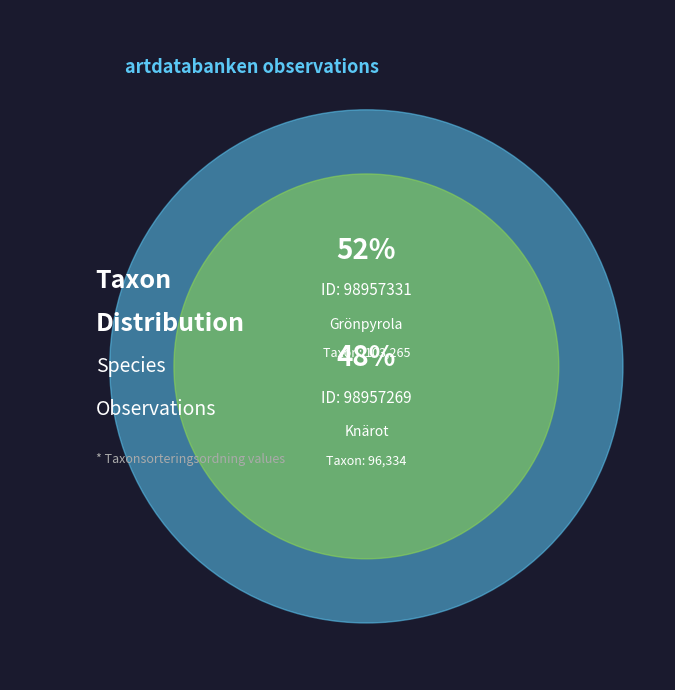

Is 98957331 the majority of the pie?

Yes